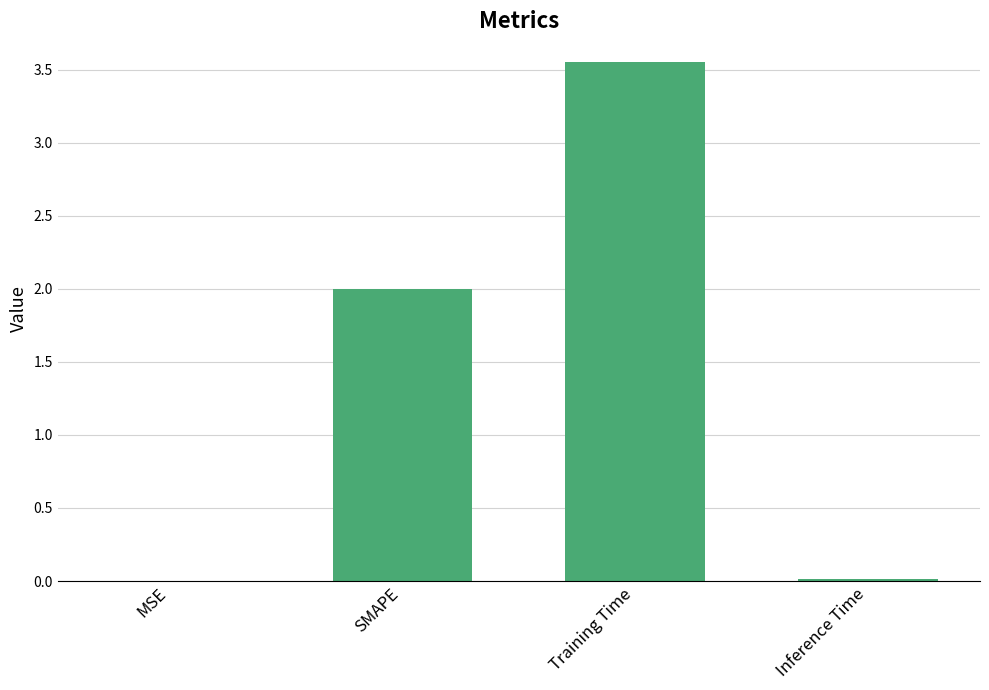

Is it true that the value at SMAPE is 2.0?

True